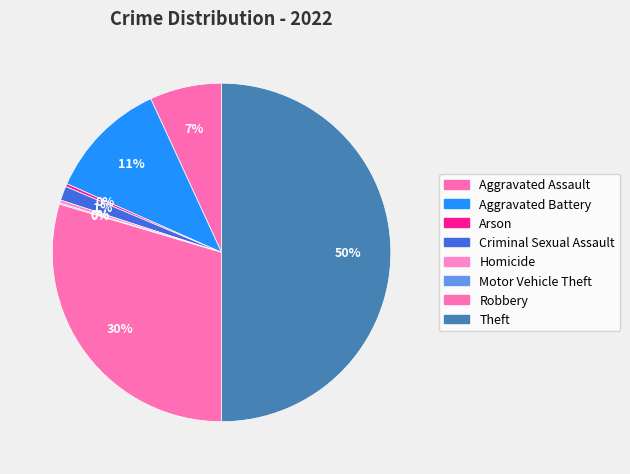

Between Aggravated Assault and Aggravated Battery, which is larger?

Aggravated Battery